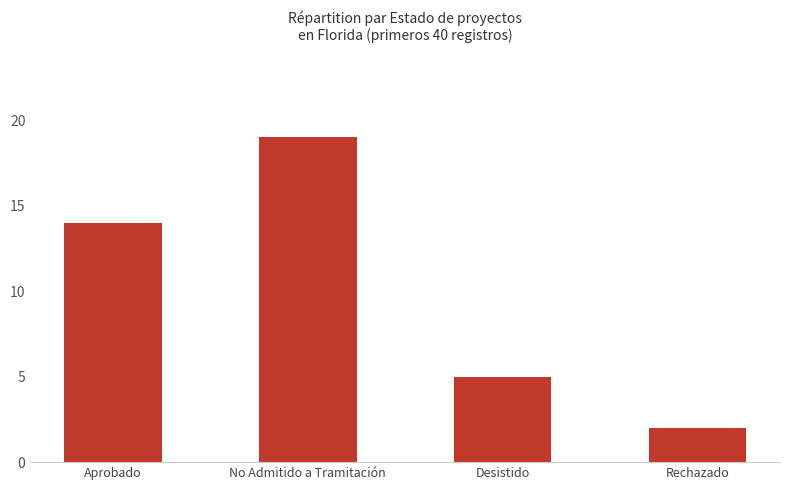

Rank the categories by value from lowest to highest.

Rechazado, Desistido, Aprobado, No Admitido a Tramitación